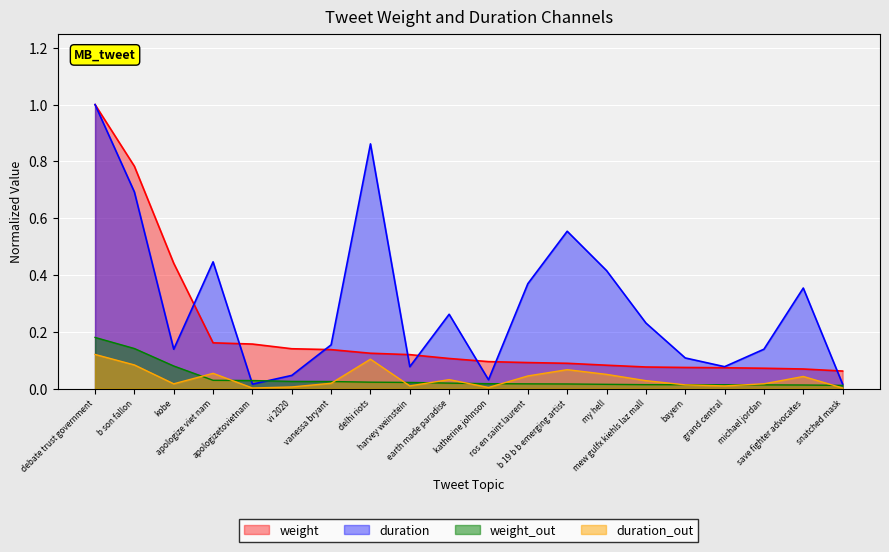

What value does the weight series have at b 19 b b emerging artist?

0.1